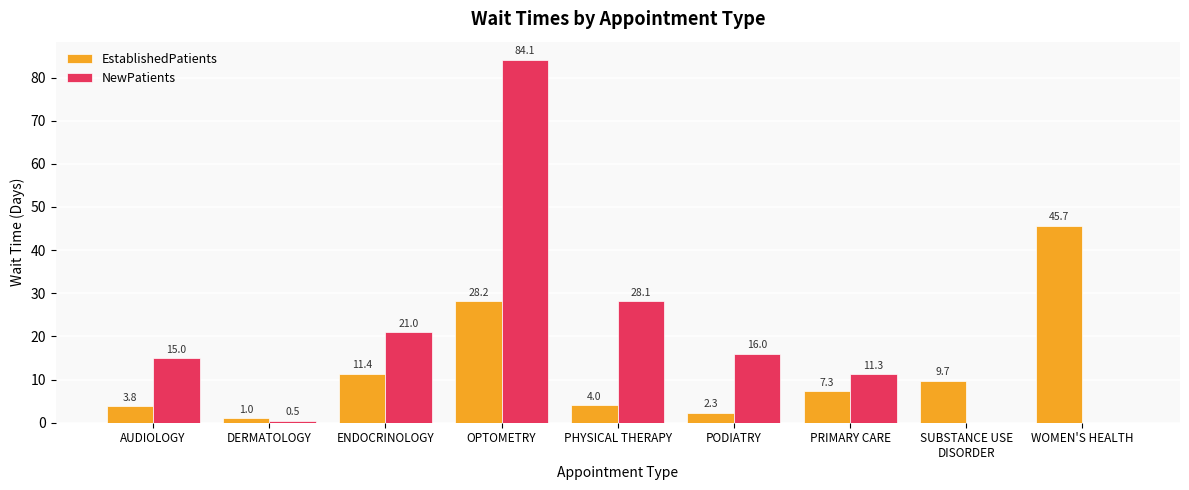

Is the value of NewPatients at PODIATRY greater than the value of EstablishedPatients at PODIATRY?

Yes